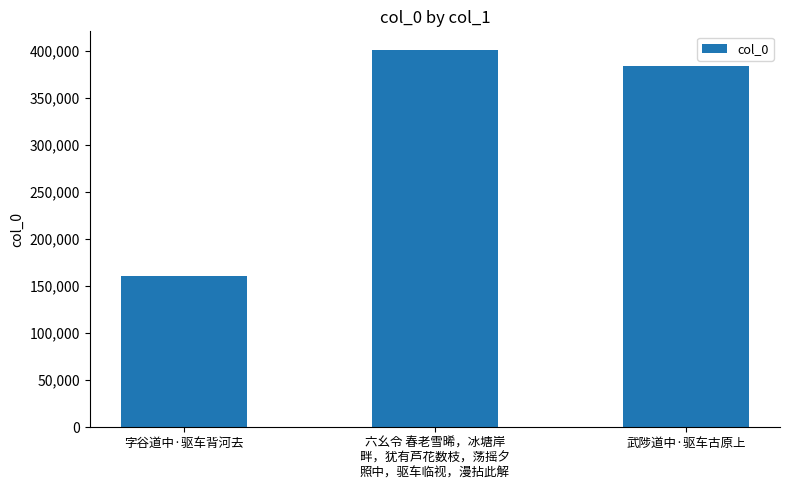

Reading right to left, extract all data points from this chart.

武陟道中·驱车古原上=384097	六幺令 春老雪晞，冰塘岸
畔，犹有芦花数枝，荡摇夕
照中，驱车临视，漫拈此解=400621	字谷道中·驱车背河去=160675